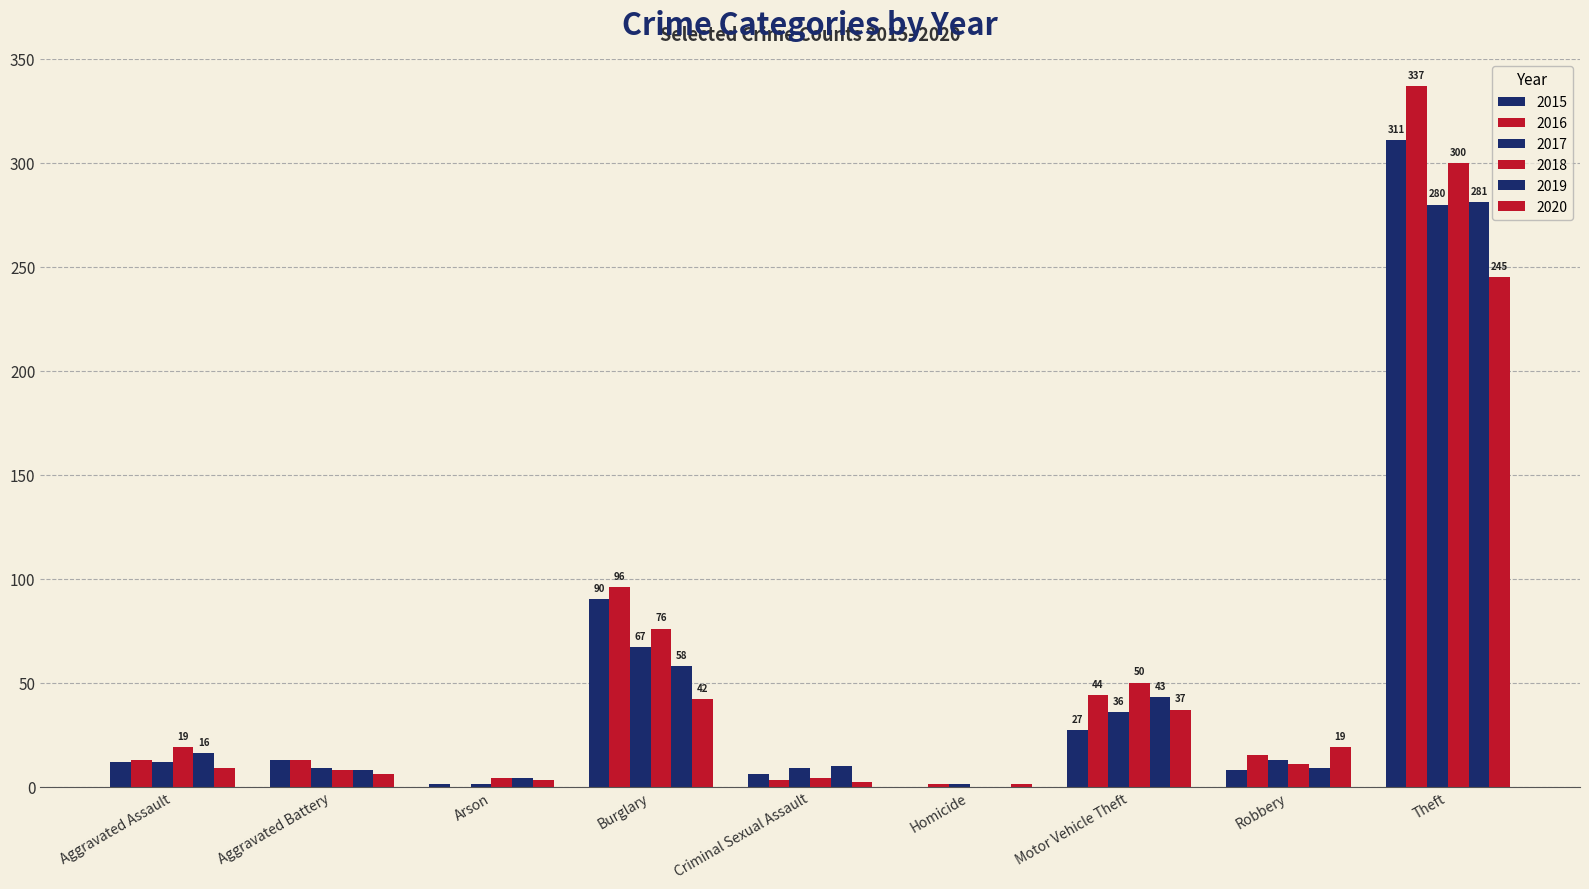

How many groups of bars are there?

9